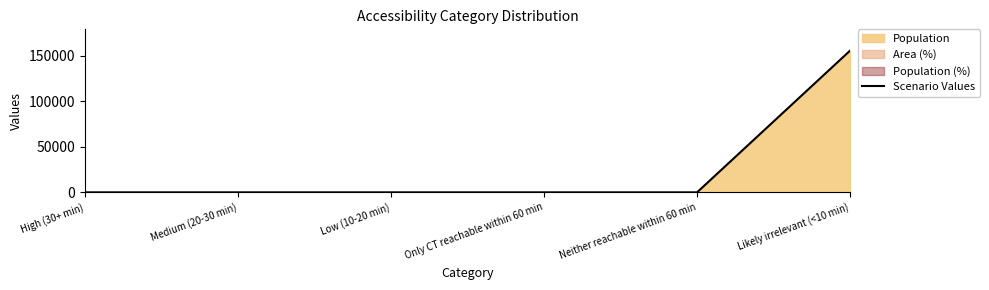

Reading left to right, extract all data points from this chart.

High (30+ min)=0	Medium (20-30 min)=0	Low (10-20 min)=0	Only CT reachable within 60 min=0	Neither reachable within 60 min=0	Likely irrelevant (<10 min)=155842